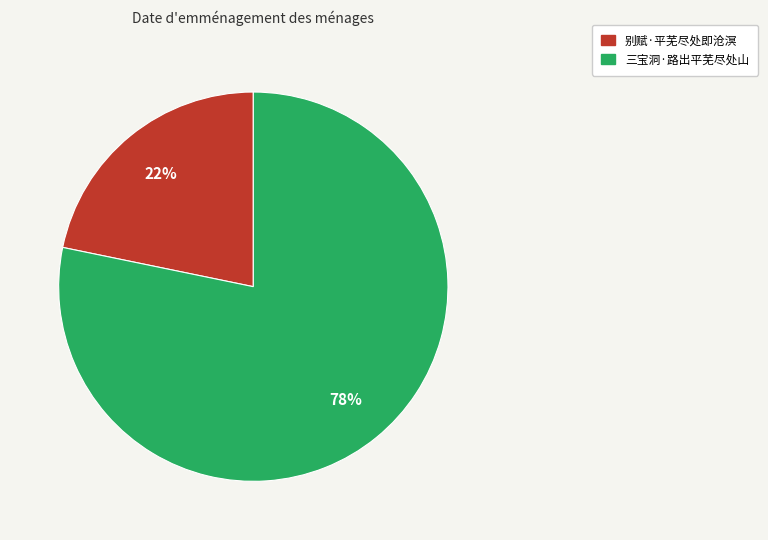

Between 三宝洞·路出平芜尽处山 and 别赋·平芜尽处即沧溟, which is larger?

三宝洞·路出平芜尽处山